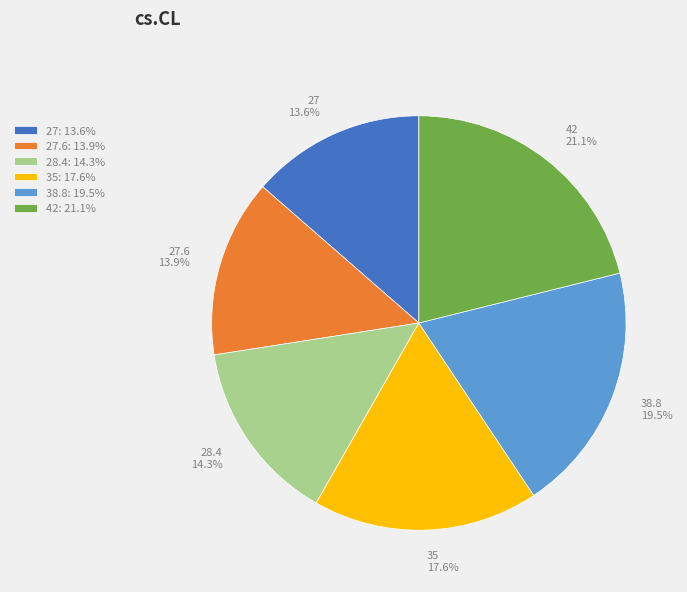

Do 38.8 19.5% and 27.6 13.9% together represent more than half of the pie?

No